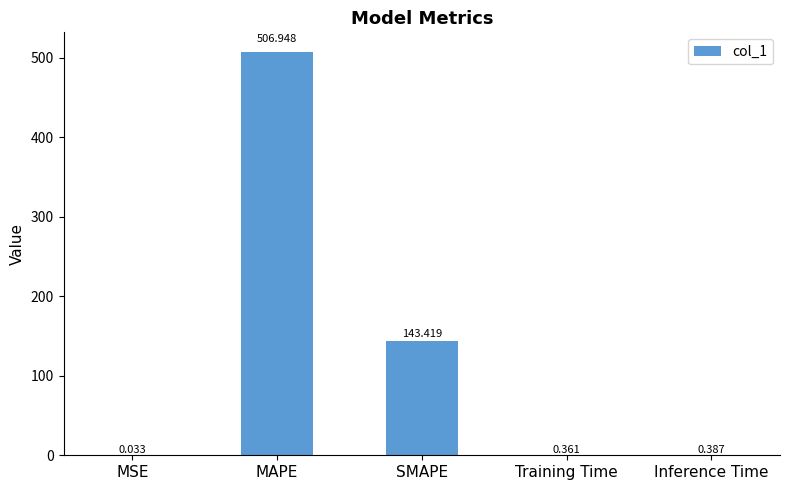

Where is the data nearest to the value 253?

SMAPE